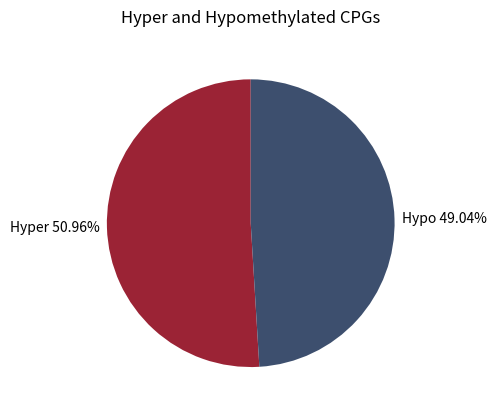

Which slice is the largest?

Hyper 50.96%